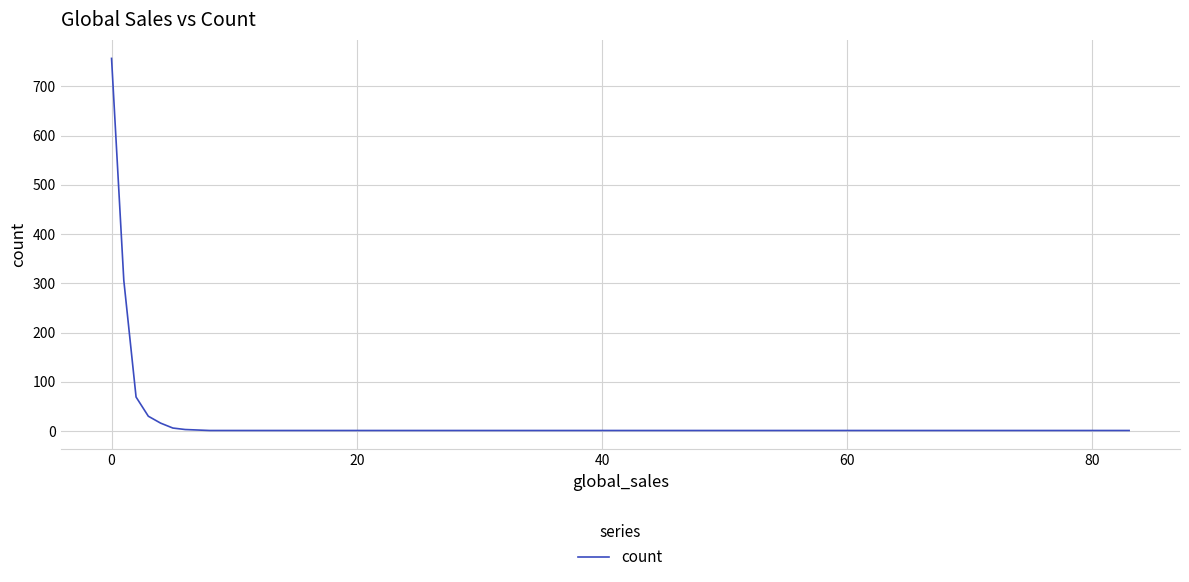

What is the greatest value displayed?

757